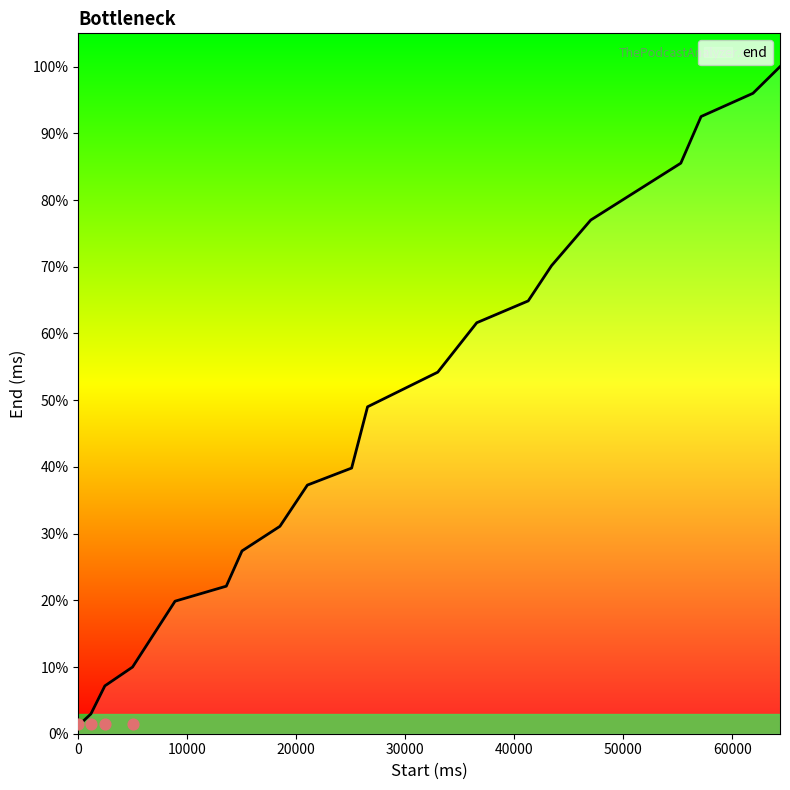

Between 36560 and 13580, which is larger?

36560